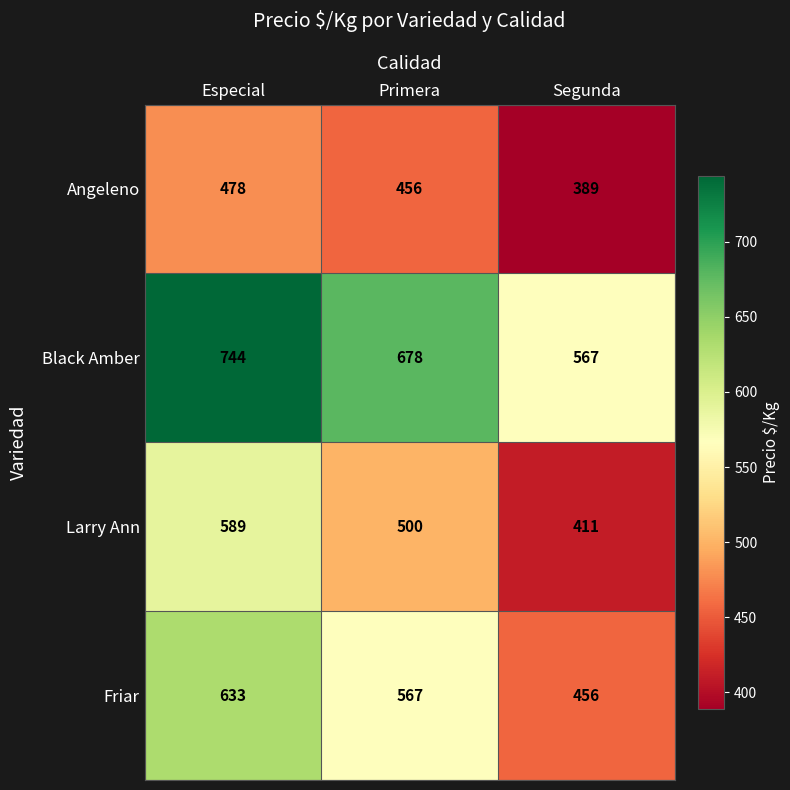

What is the approximate value of Friar at Segunda?

456